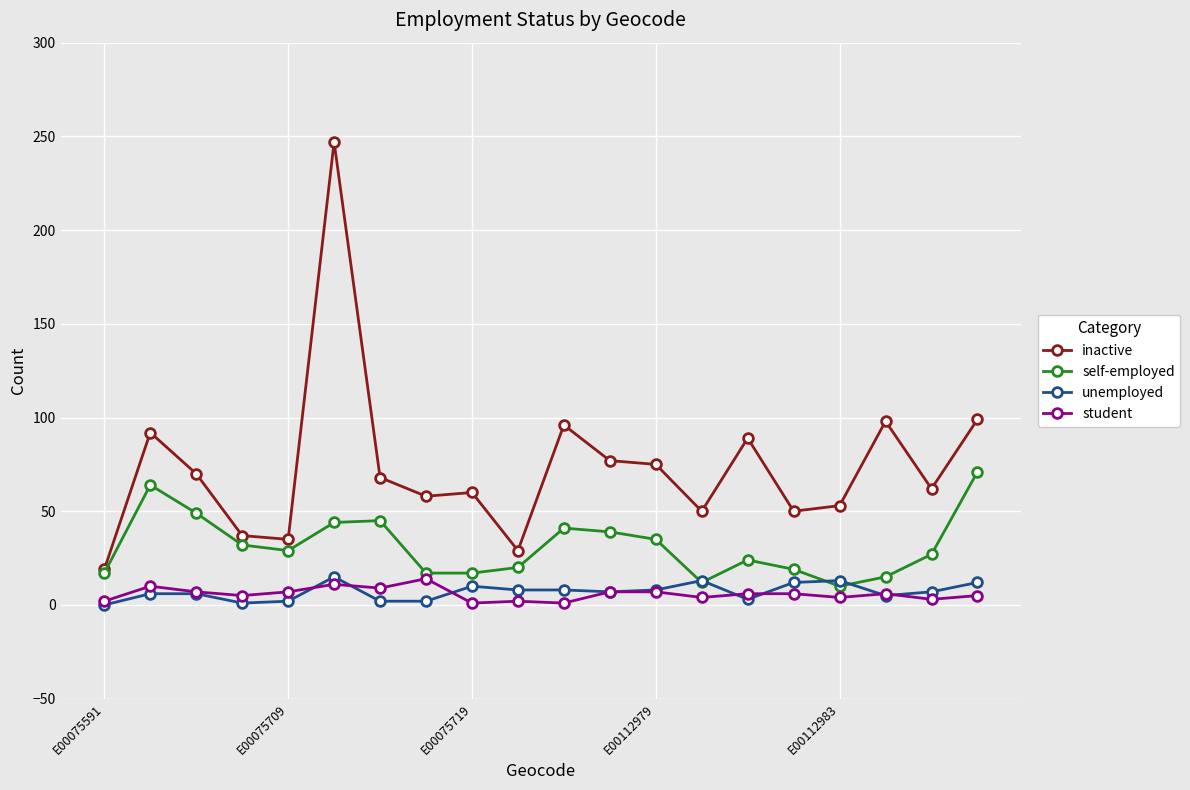

True or false: student and inactive intersect in this chart.

False